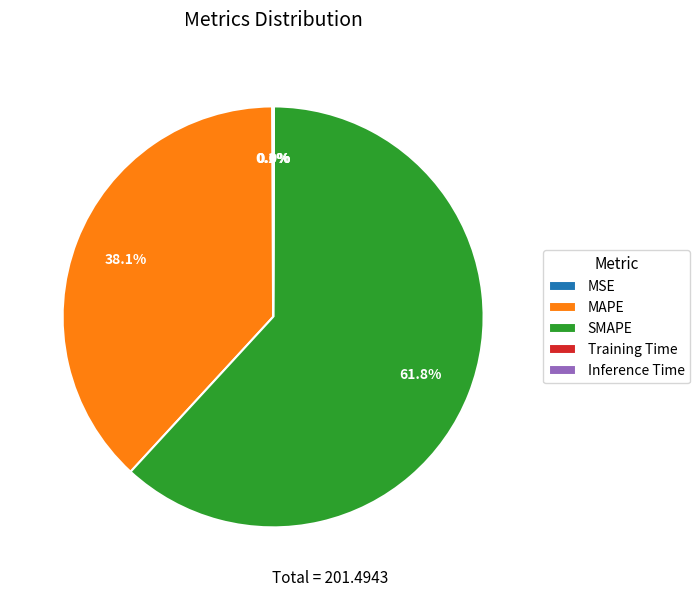

Is there a majority slice in this chart?

Yes